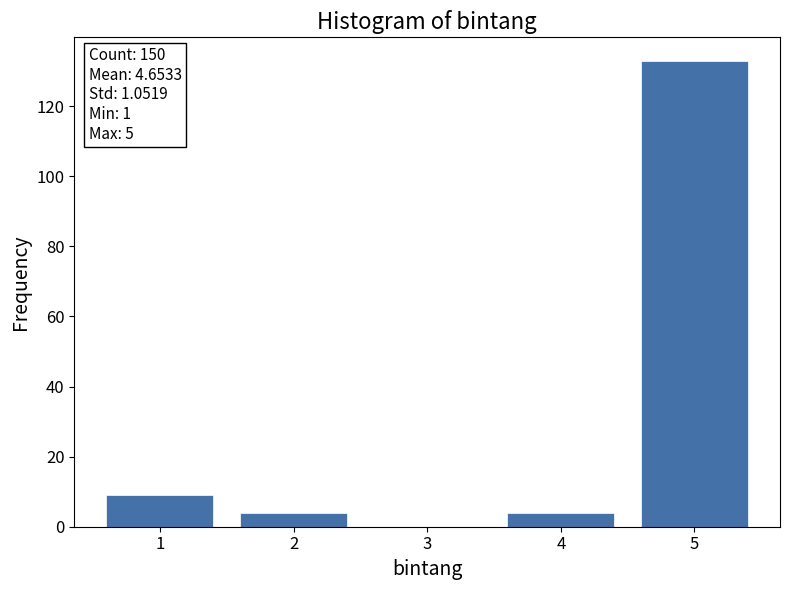

Over which range of the x-axis is the bar tallest?

4.5 to 5.5